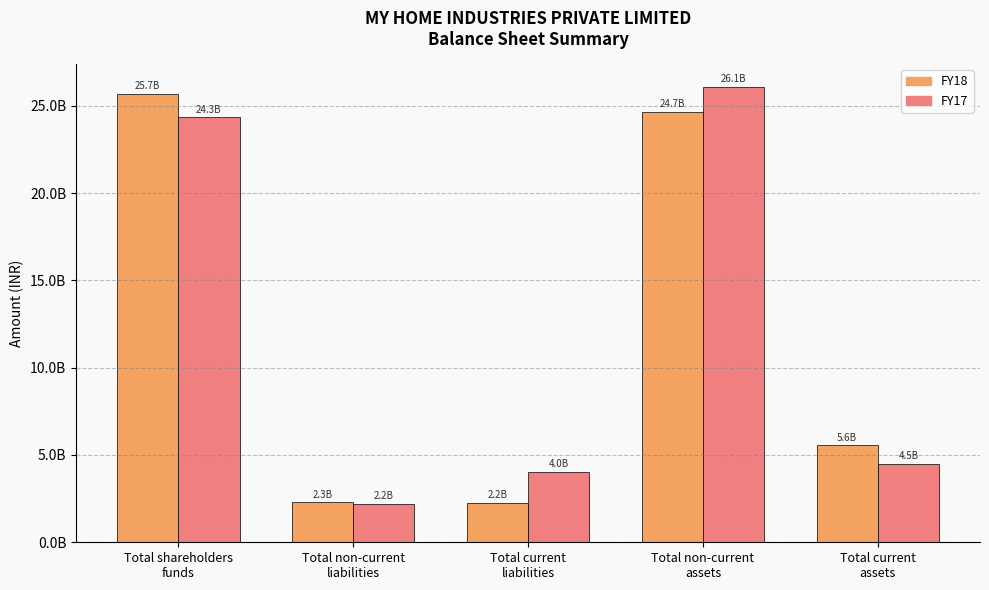

Reading right to left, list all the values displayed in this chart.

FY18: 5562800000	24655800000	2244100000	2298100000	25676400000
FY17: 4508800000	26073700000	4042500000	2195300000	24344700000